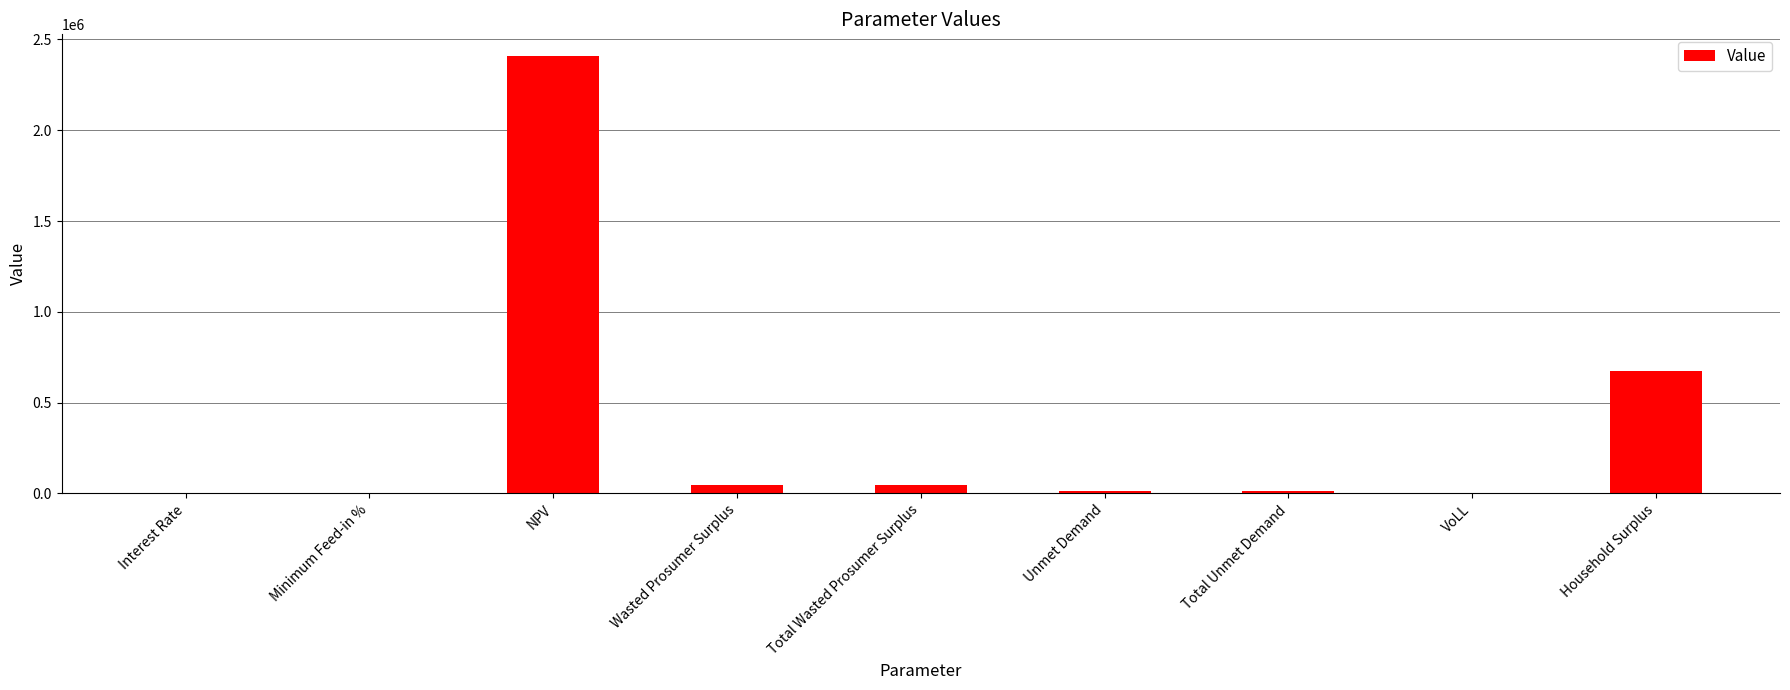

How many data points are above 12543?

6